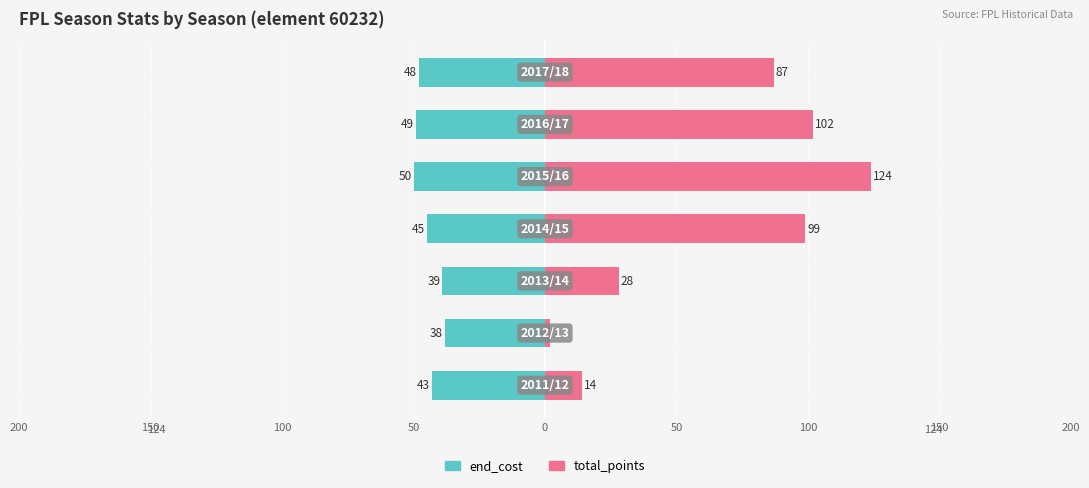

List the series in order of their overall mean, lowest first.

end_cost, total_points